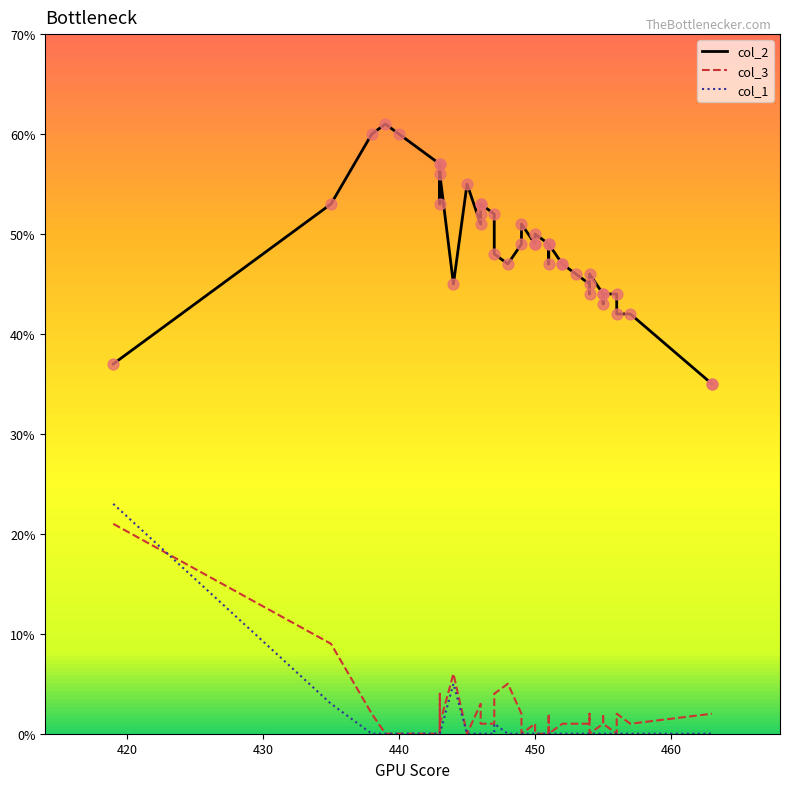

Which series contains the lowest Y value?

col_3